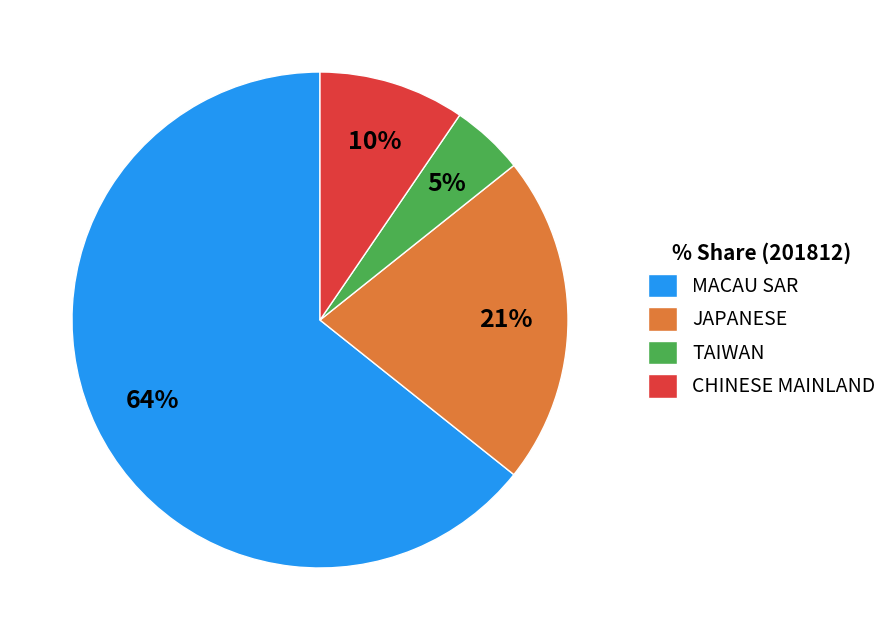

Which has a higher value, TAIWAN or JAPANESE?

JAPANESE